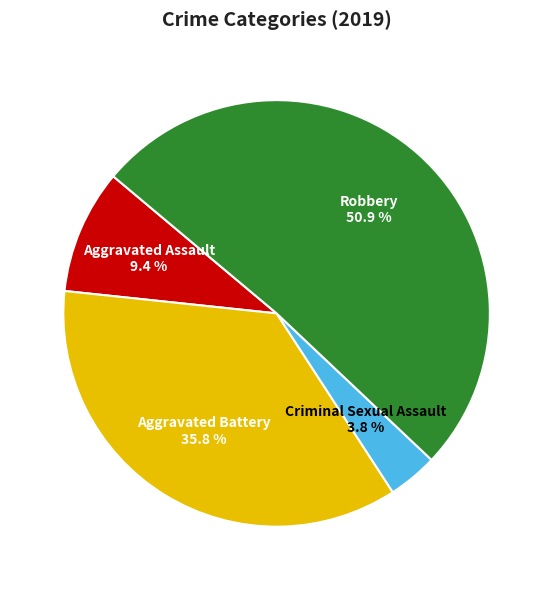

The Aggravated Battery slice represents 36% of the pie. True or false?

True